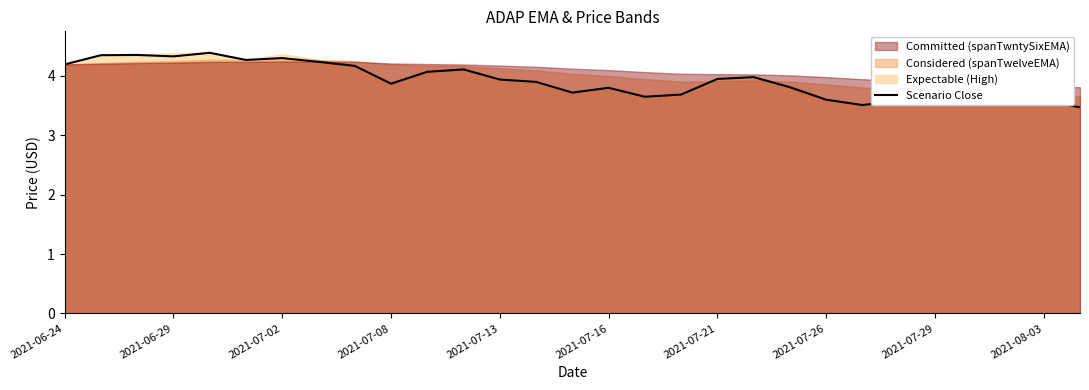

What is the minimum value shown in the chart?

3.5